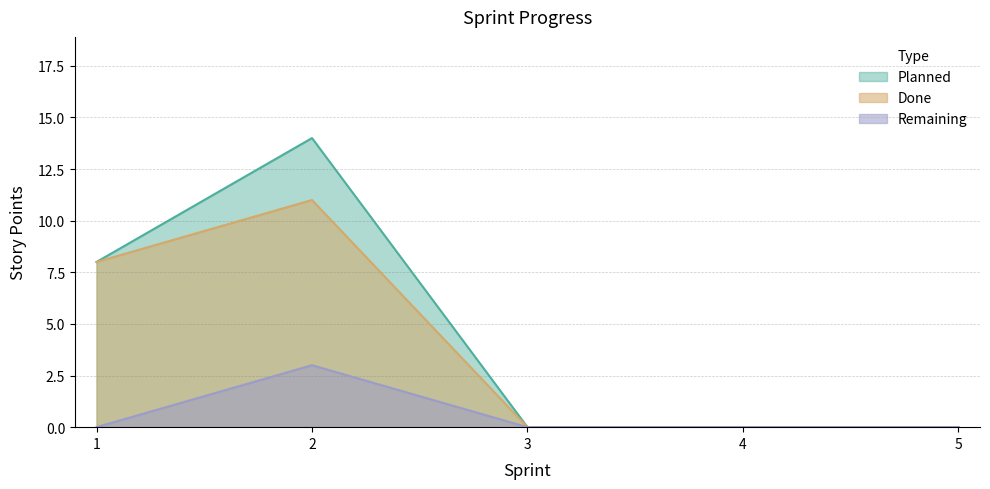

Does the chart have visible grid lines?

Yes